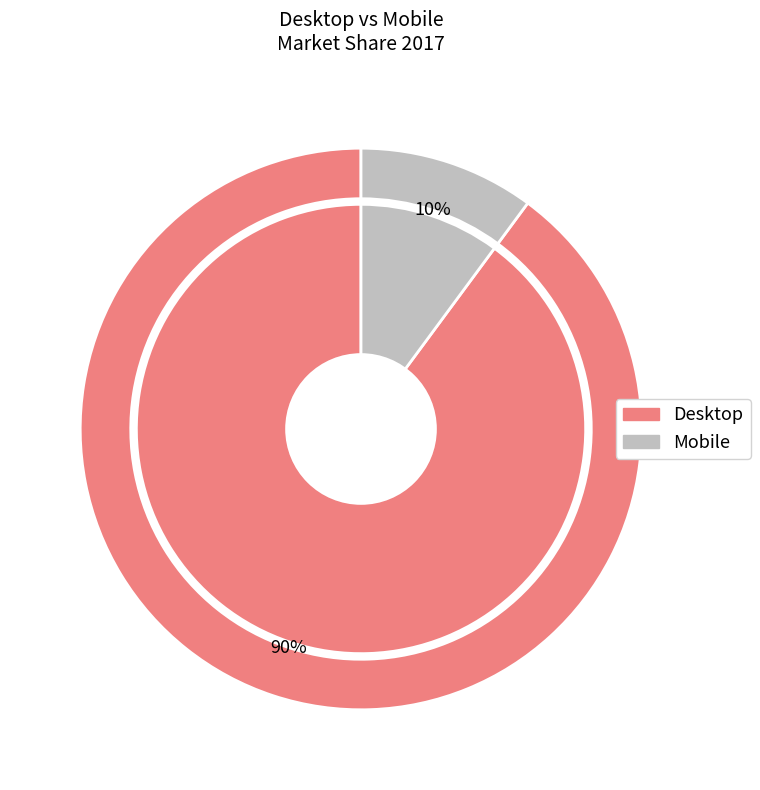

To the nearest percent, what percentage of the pie is Desktop?

90%